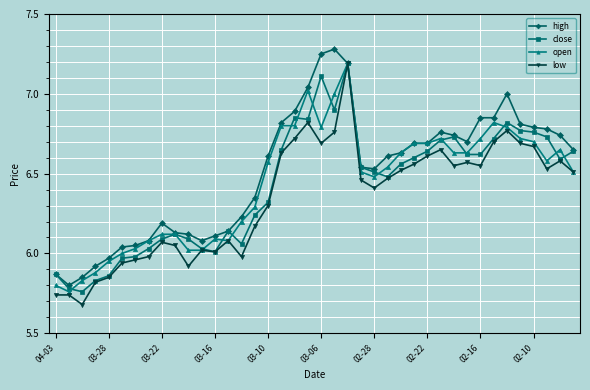

True or false: low has more than 2 interior local peaks.

True